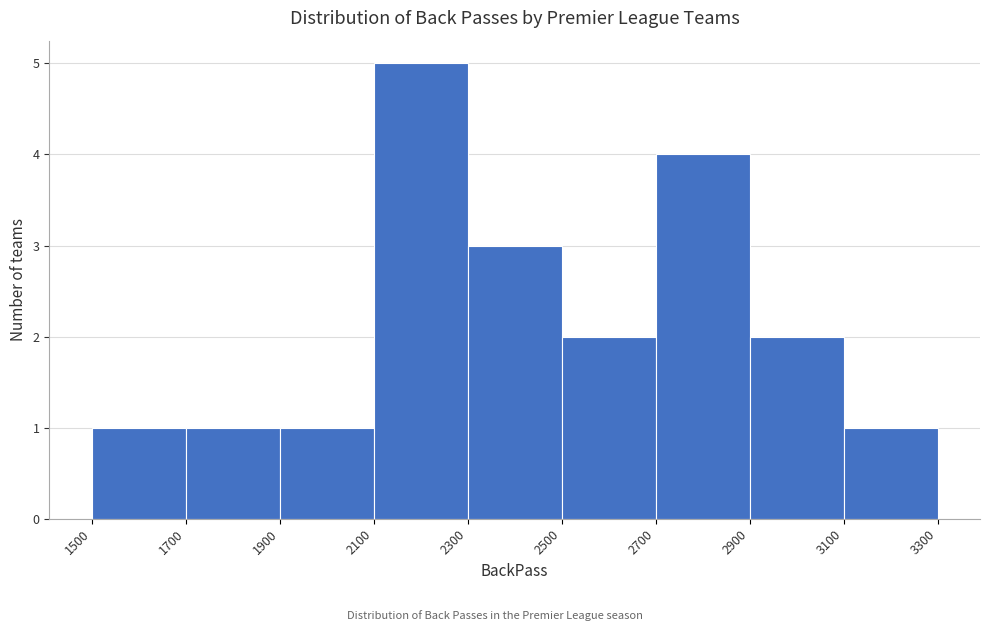

Which range on the x-axis has the tallest bar?

2100 to 2300